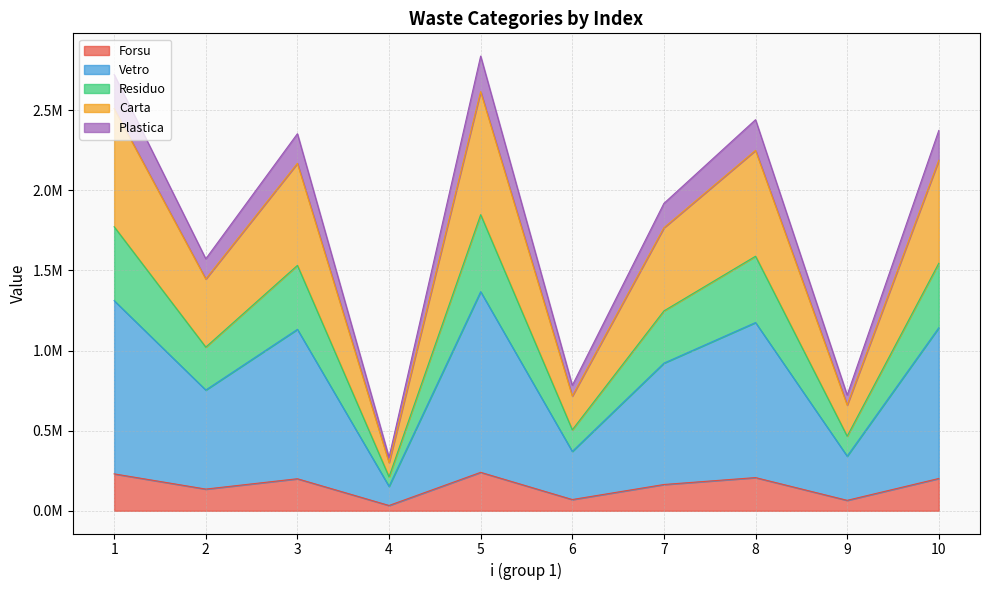

The Vetro series shows 78791.5 at 2. True or false?

False